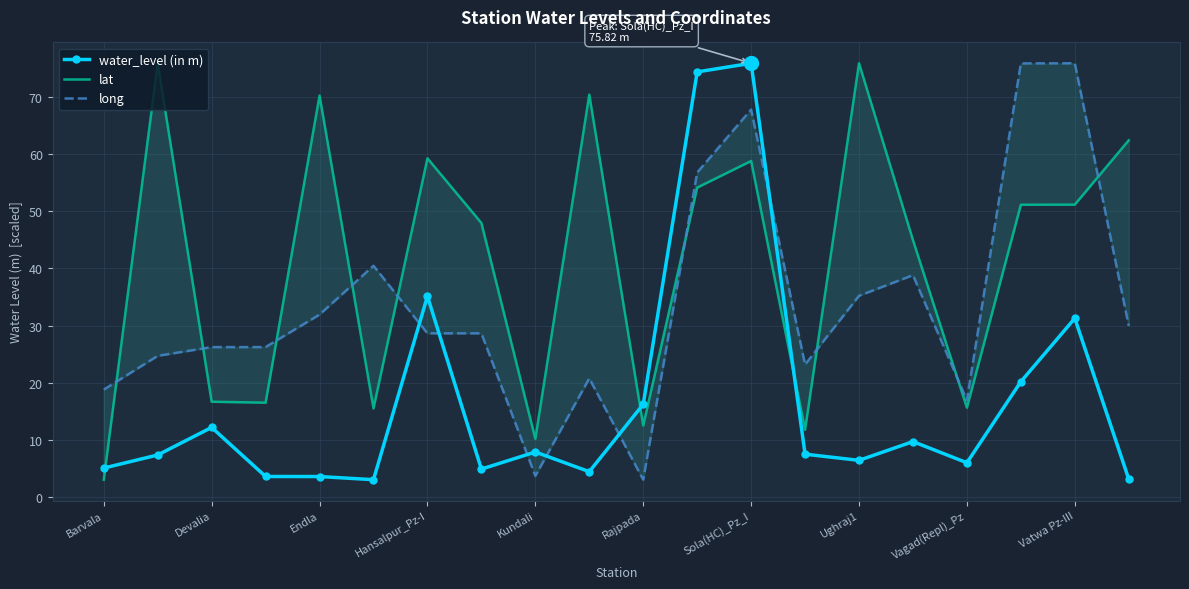

How many categories are shown in the chart?

20